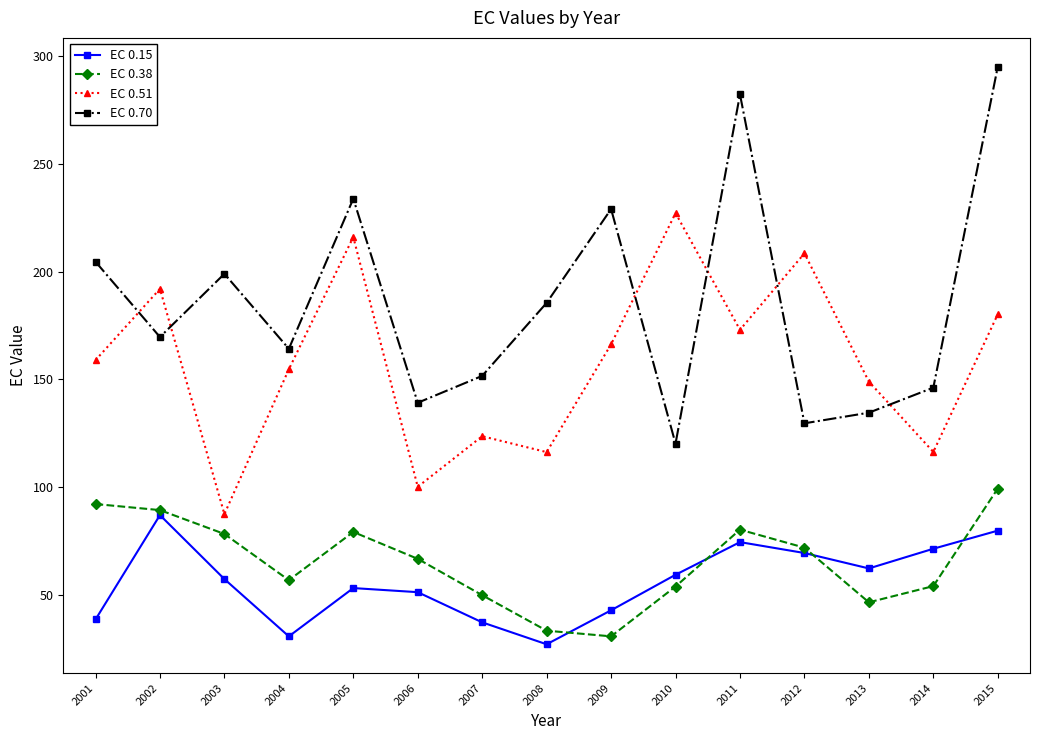

What is the value of the EC 0.15 point at the 14th from the left?

71.3